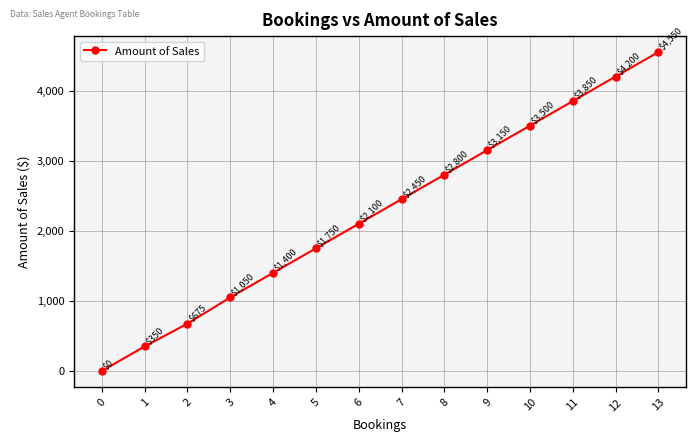

The chart shows a value of 1400 at 4. True or false?

True